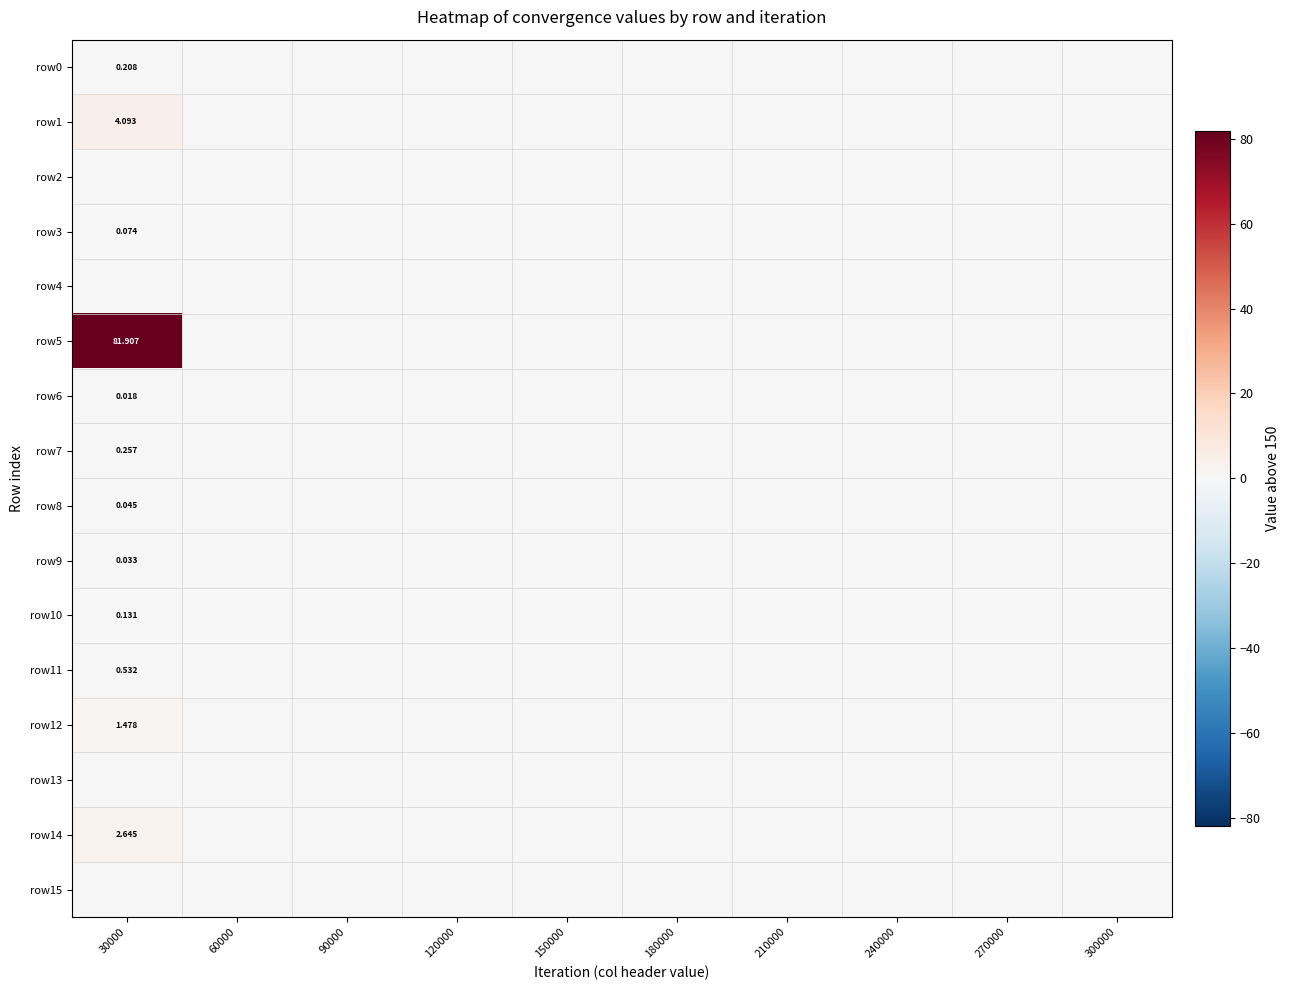

Which series changed the most between 30000 and 300000?

row5